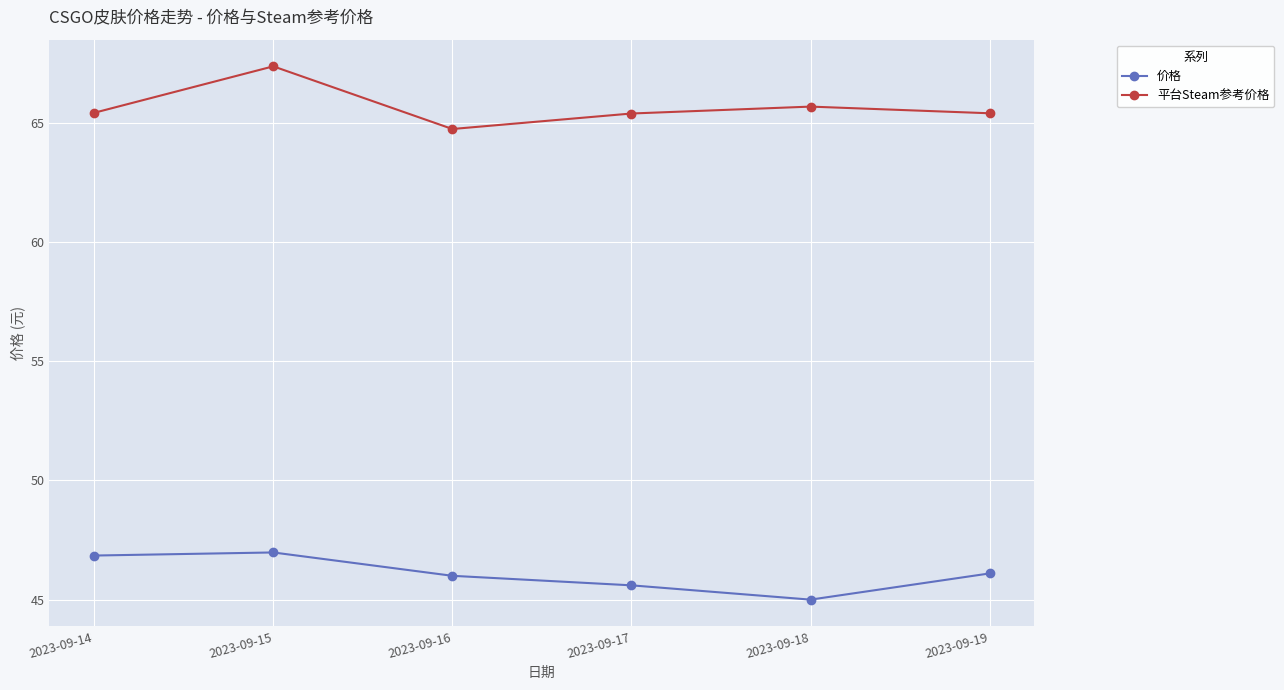

True or false: 平台Steam参考价格 has more than 0 points higher than both neighbors.

True